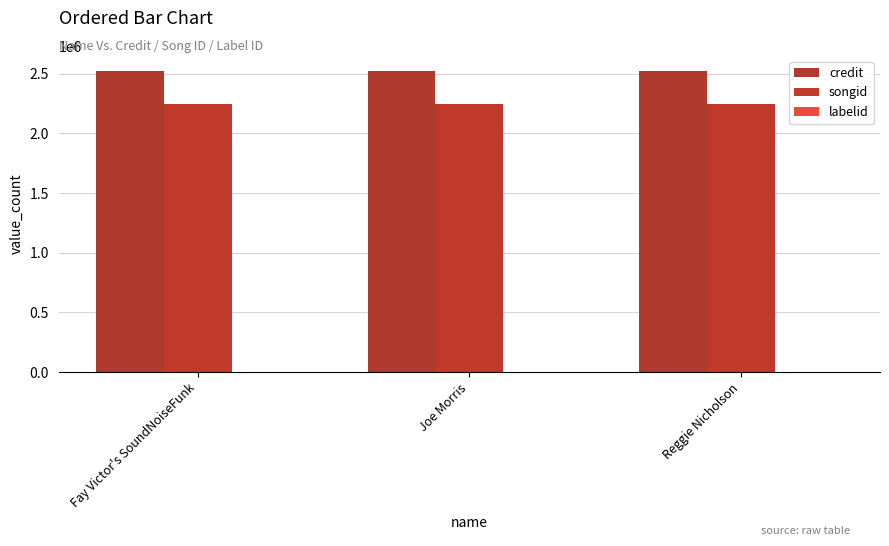

Reading left to right, extract all data points from this chart.

credit: 2522873	2522873	2522873
songid: 2246685	2246685	2246685
labelid: 778	778	778